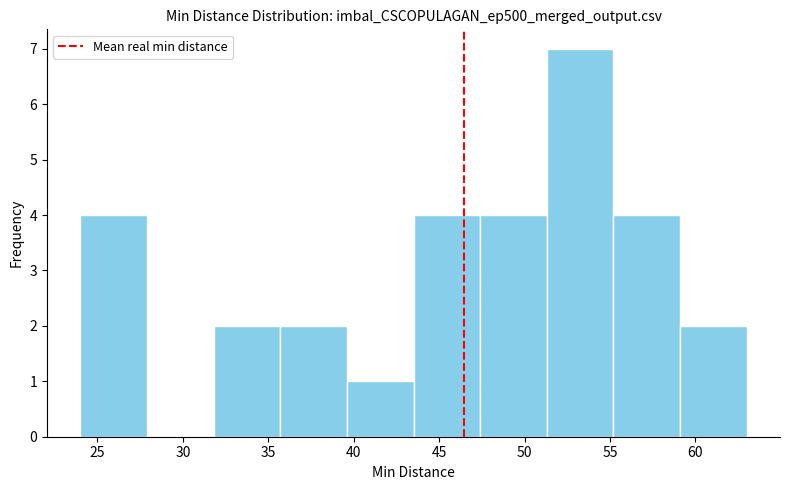

Reading left to right, list every bar in this chart as the range it spans on the x-axis followed by its height. Neither the bar edges nor the heights are printed on the chart, so give them approximately, as read against the axes.

24.0 to 27.9: 4
27.9 to 31.8: 0
31.8 to 35.7: 2
35.7 to 39.6: 2
39.6 to 43.5: 1
43.5 to 47.4: 4
47.4 to 51.3: 4
51.3 to 55.2: 7
55.2 to 59.1: 4
59.1 to 63.0: 2